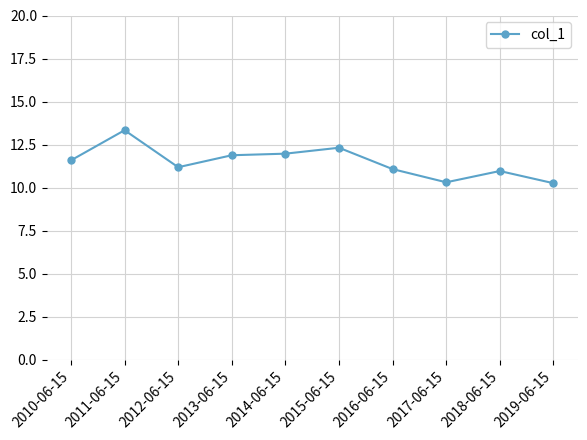

How many distinct data groups are displayed?

1